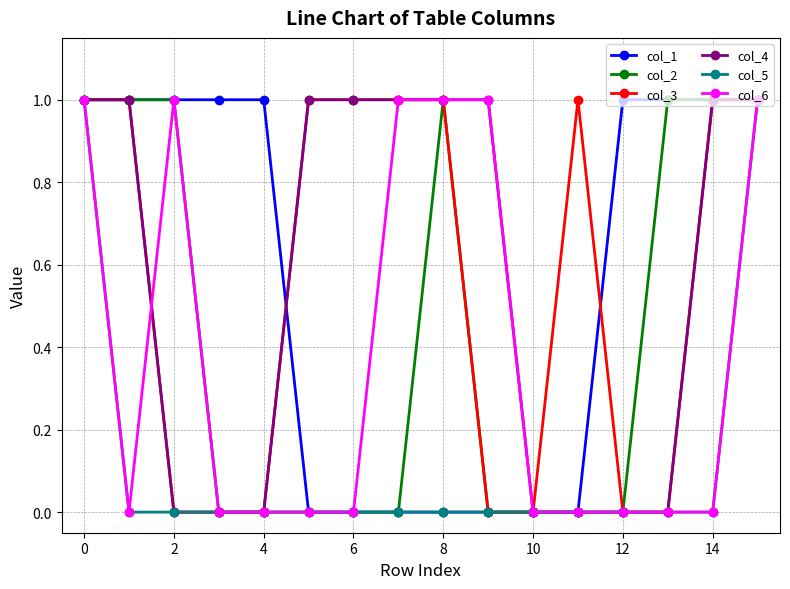

Reading right to left, what are all the values shown in this chart?

col_1: 1	1	1	1	0	0	0	0	0	0	0	1	1	1	1	1
col_2: 1	1	1	0	0	0	0	1	0	0	0	0	0	1	1	1
col_3: 1	1	0	0	1	0	0	1	1	1	1	0	0	0	1	1
col_4: 1	1	0	0	0	0	1	1	1	1	1	0	0	0	1	1
col_5: 1	0	0	0	0	0	0	0	0	0	0	0	0	0	0	1
col_6: 1	0	0	0	0	0	1	1	1	0	0	0	0	1	0	1